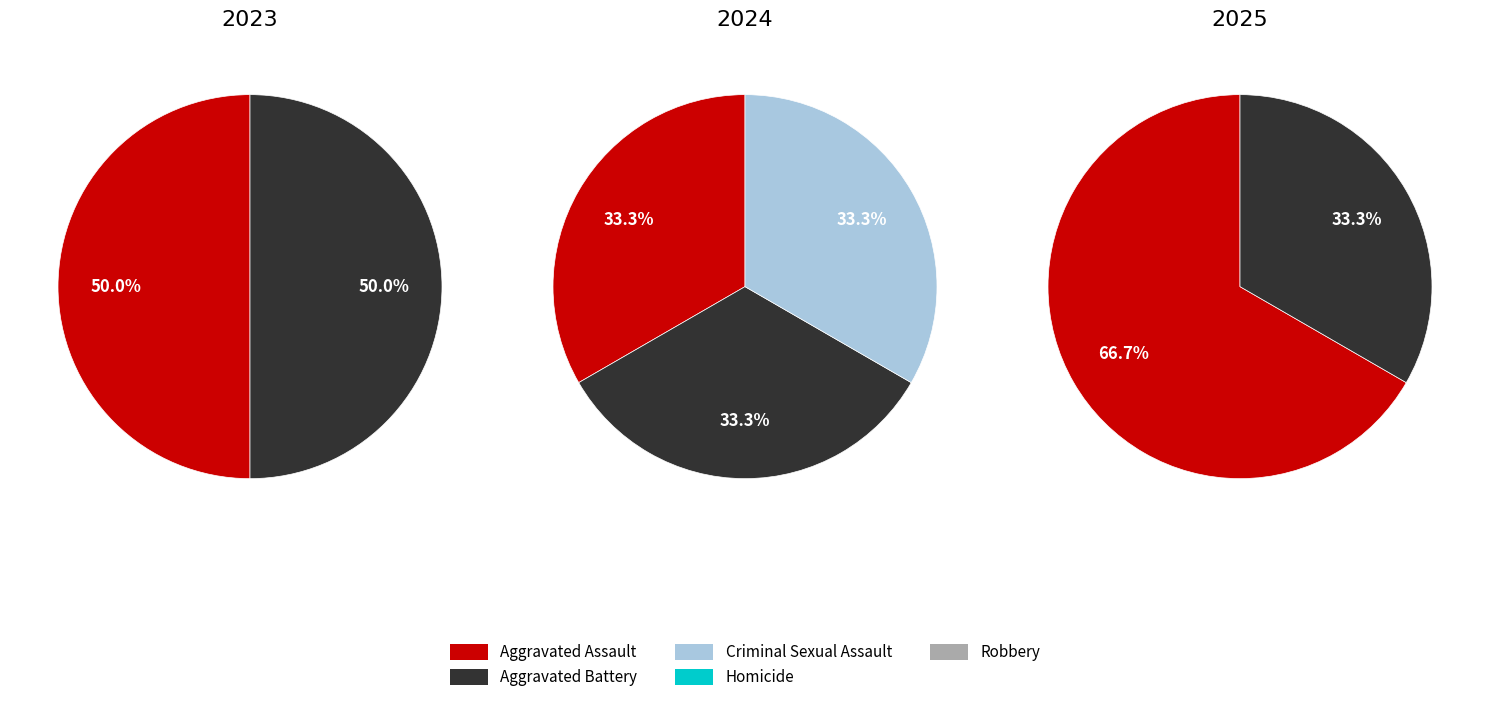

Do Aggravated Battery and Aggravated Assault together represent more than half of the pie?

Yes